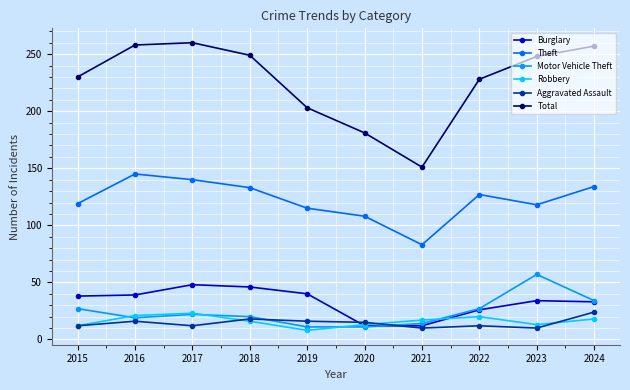

True or false: Burglary has more than 2 interior local peaks.

False